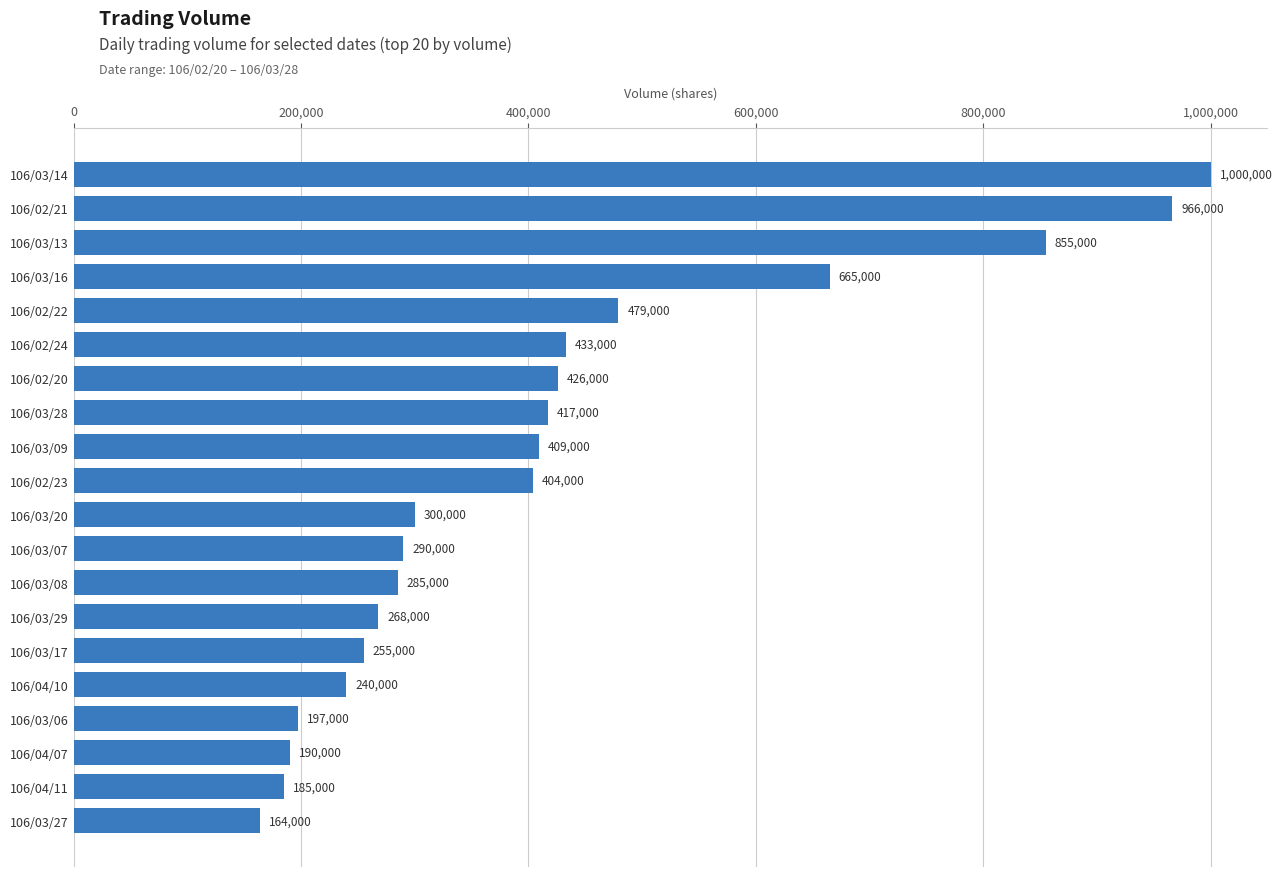

What is the value of the 11th bar from the top?

300000